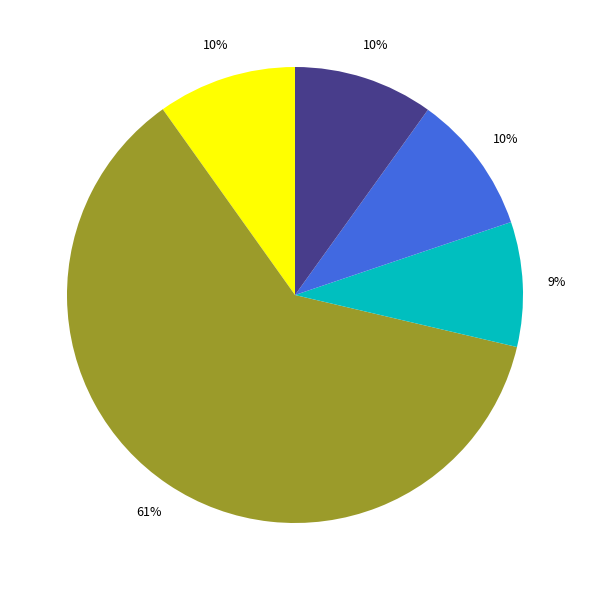

To the nearest percent, what is the average slice percentage?

20%